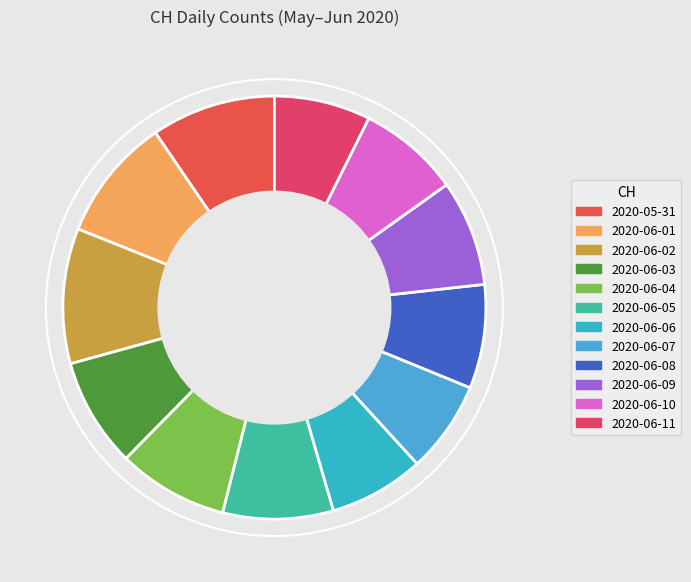

Does any single category account for the majority?

No